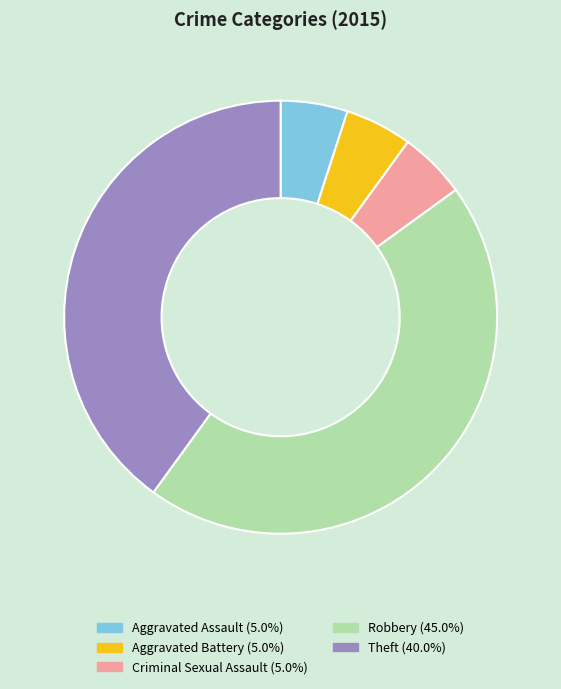

What is the ratio of the value at Theft to the value at Aggravated Assault?

8.0